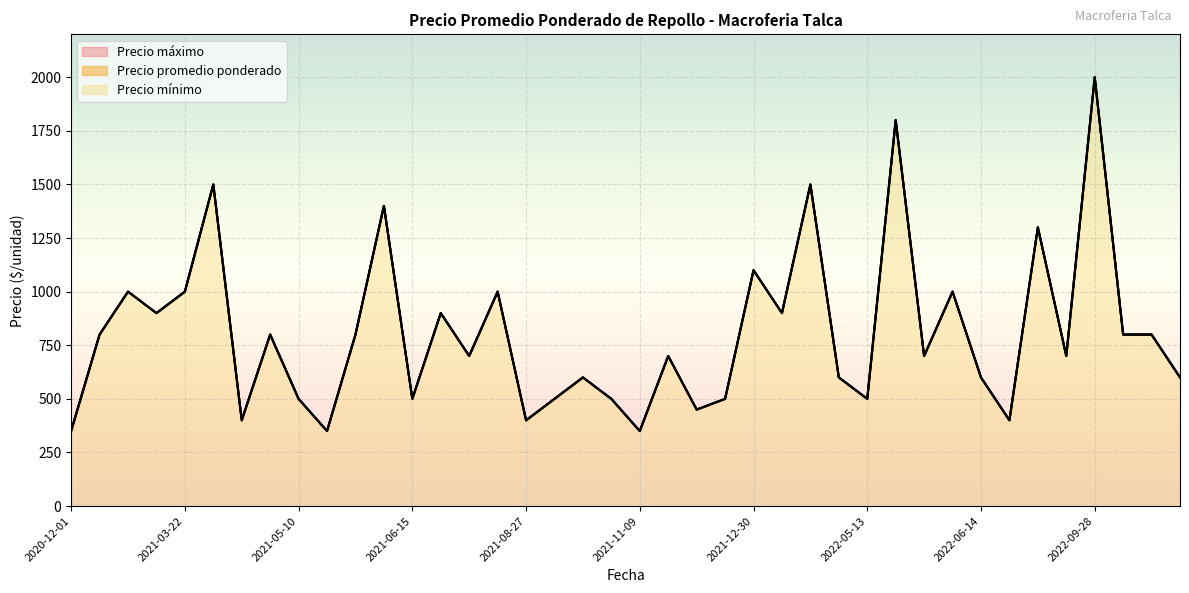

Which series has the largest range (max minus min)?

Precio promedio ponderado